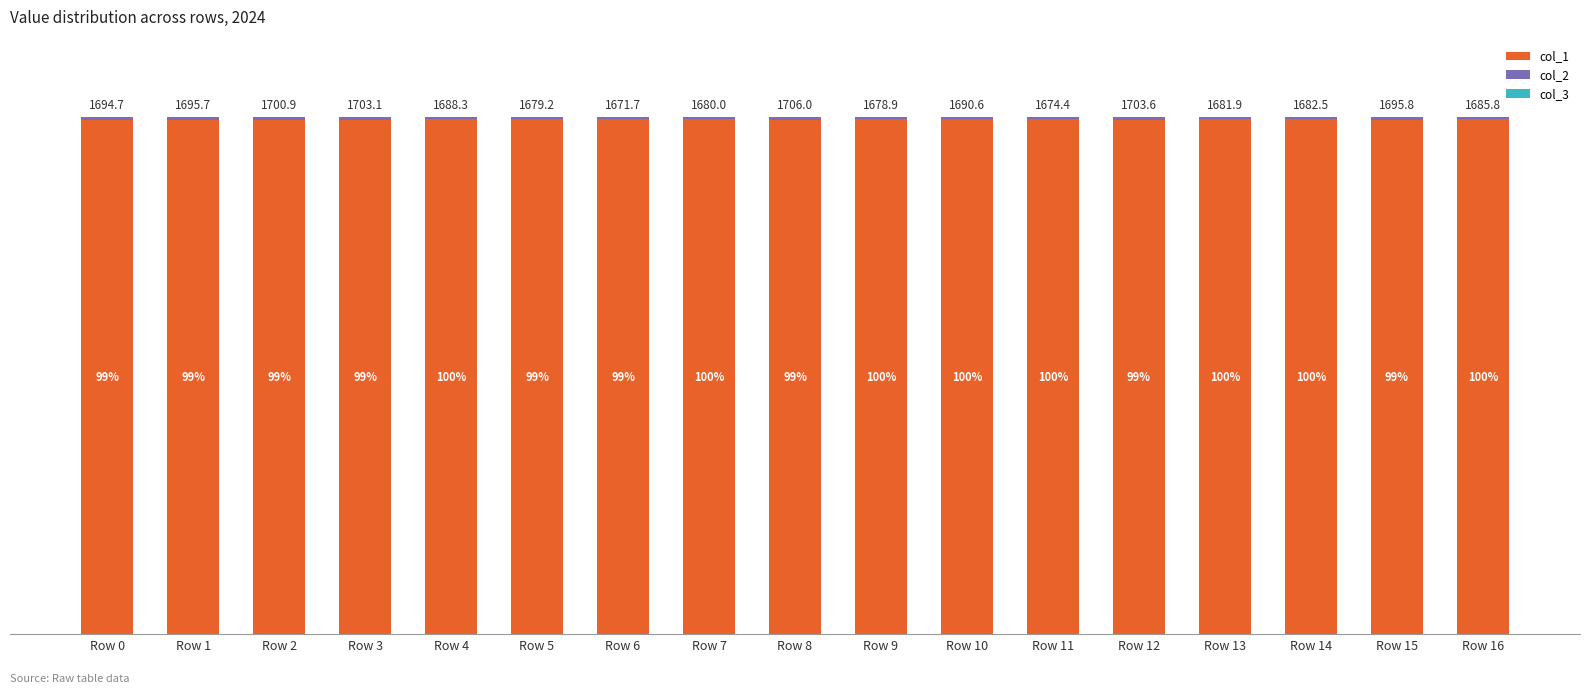

What is the difference between the maximum and minimum values in the col_2 series?

0.3